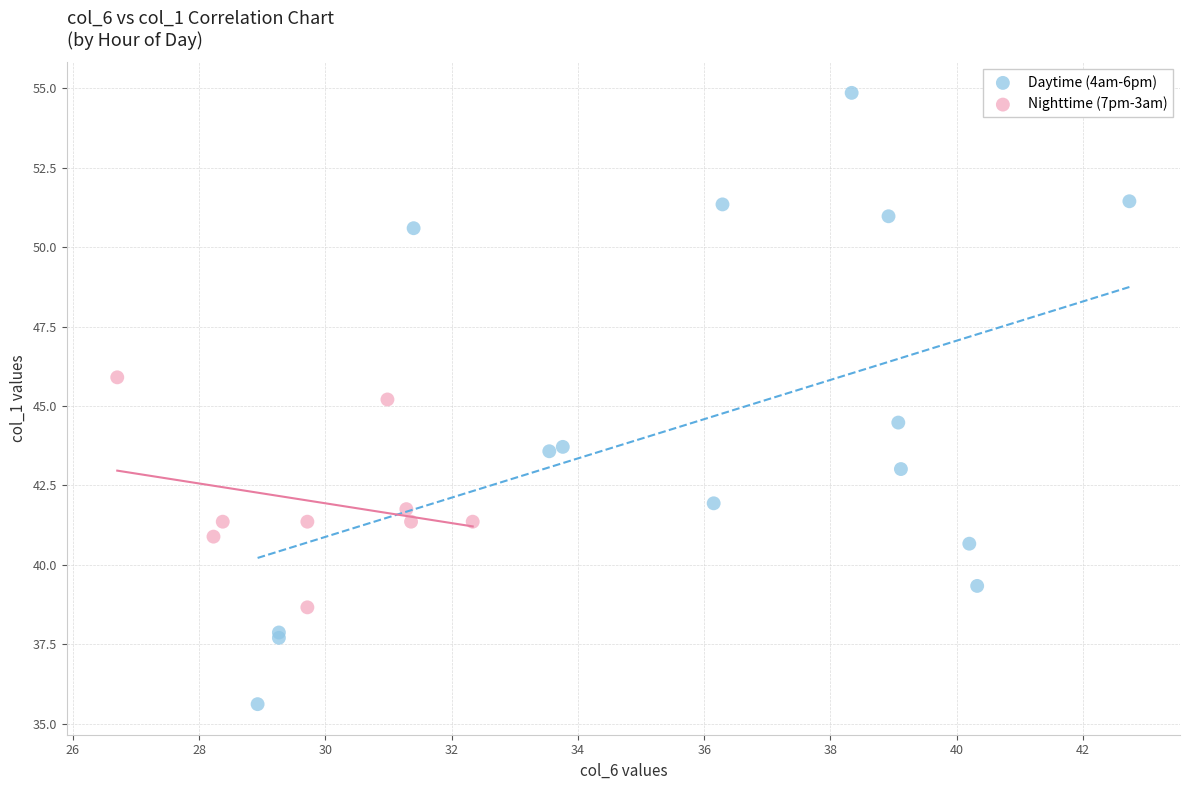

Which series reaches the maximum Y coordinate?

Daytime (4am-6pm)